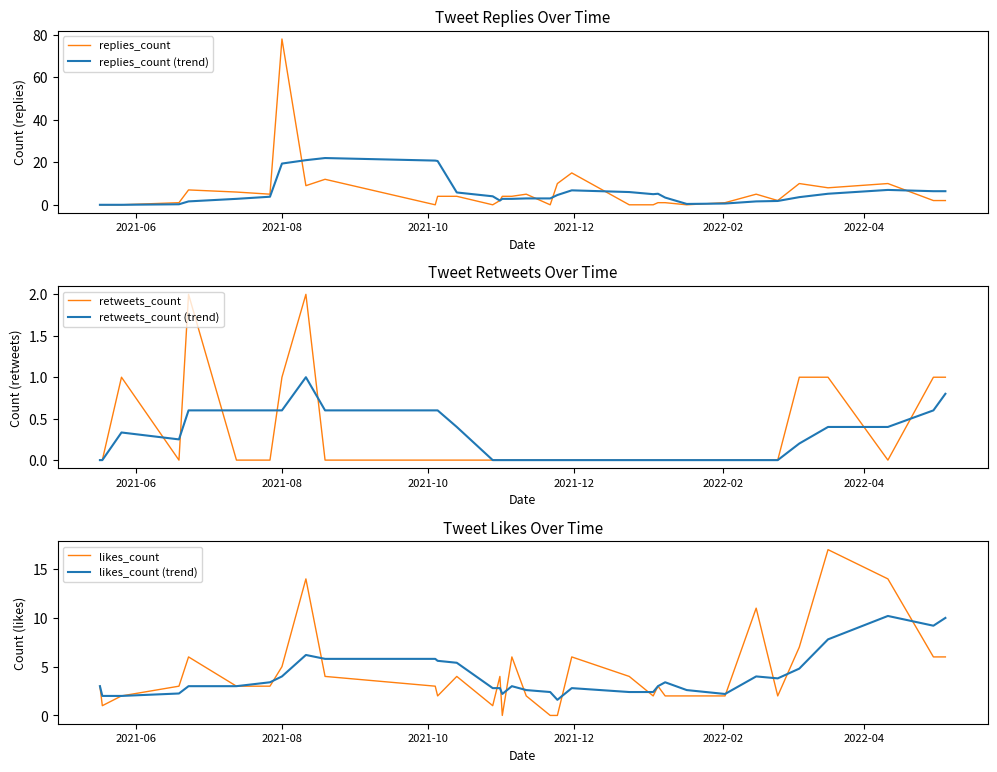

How many distinct data groups are displayed?

6